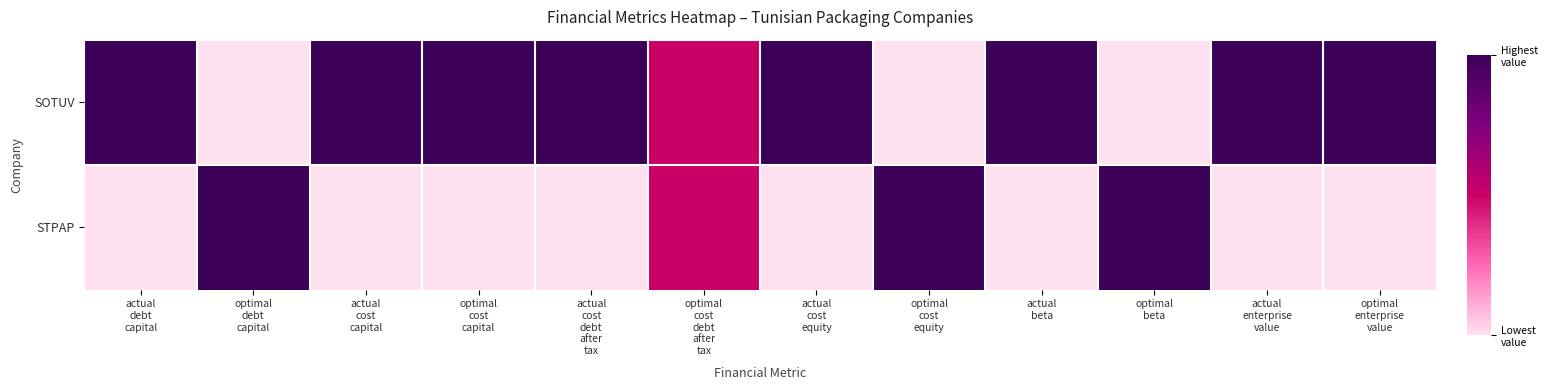

What is the spread (max minus min) of values at optimal
enterprise
value?

1.0